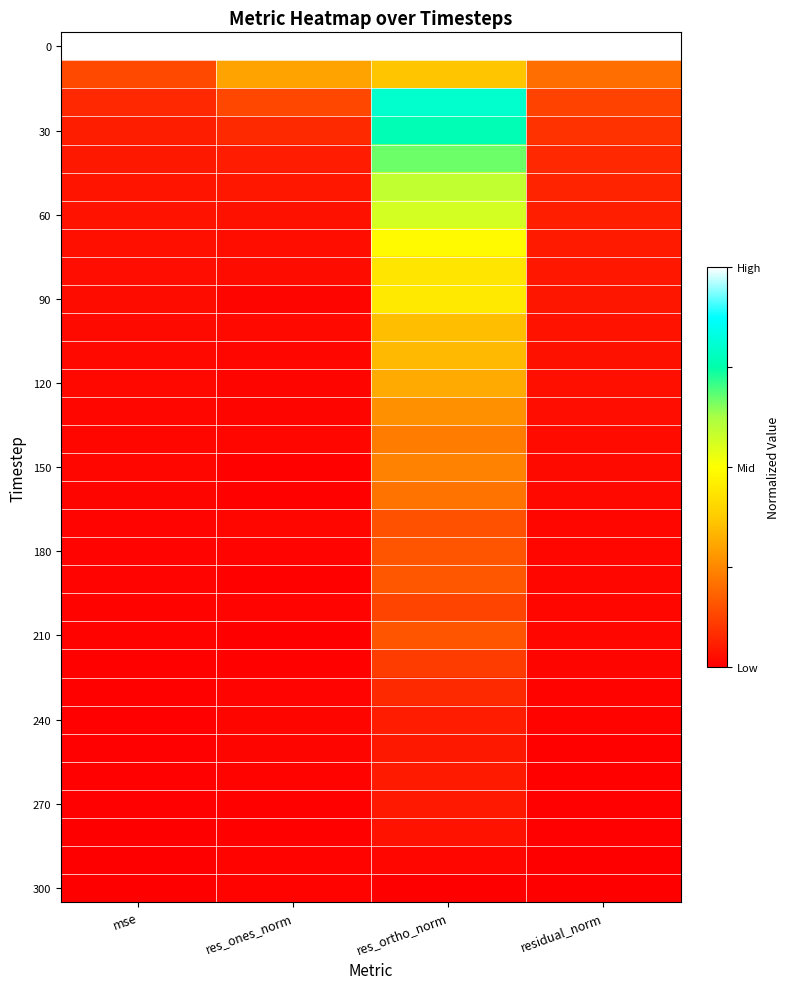

At how many categories does at least one series exceed 0?

4